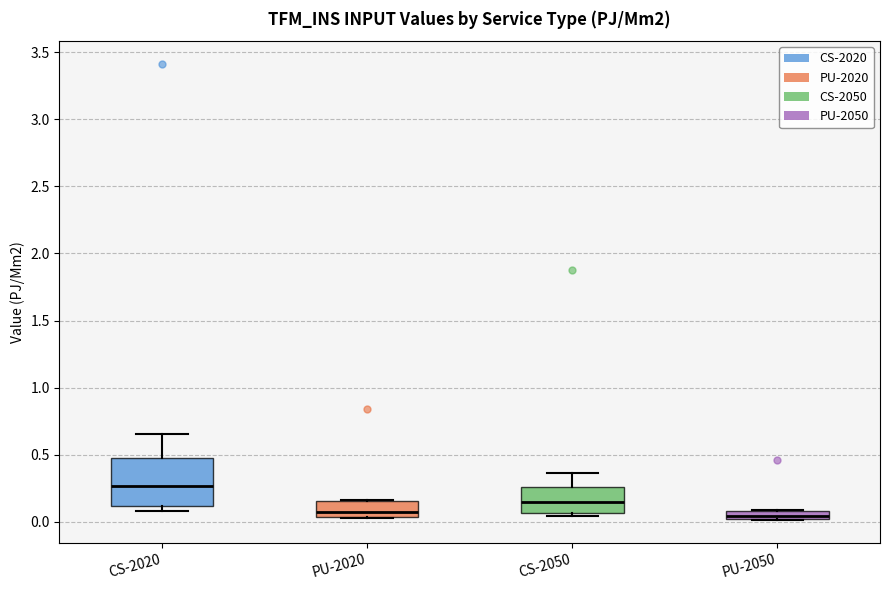

Which box is the tallest, from its lower edge to its upper edge?

CS-2020